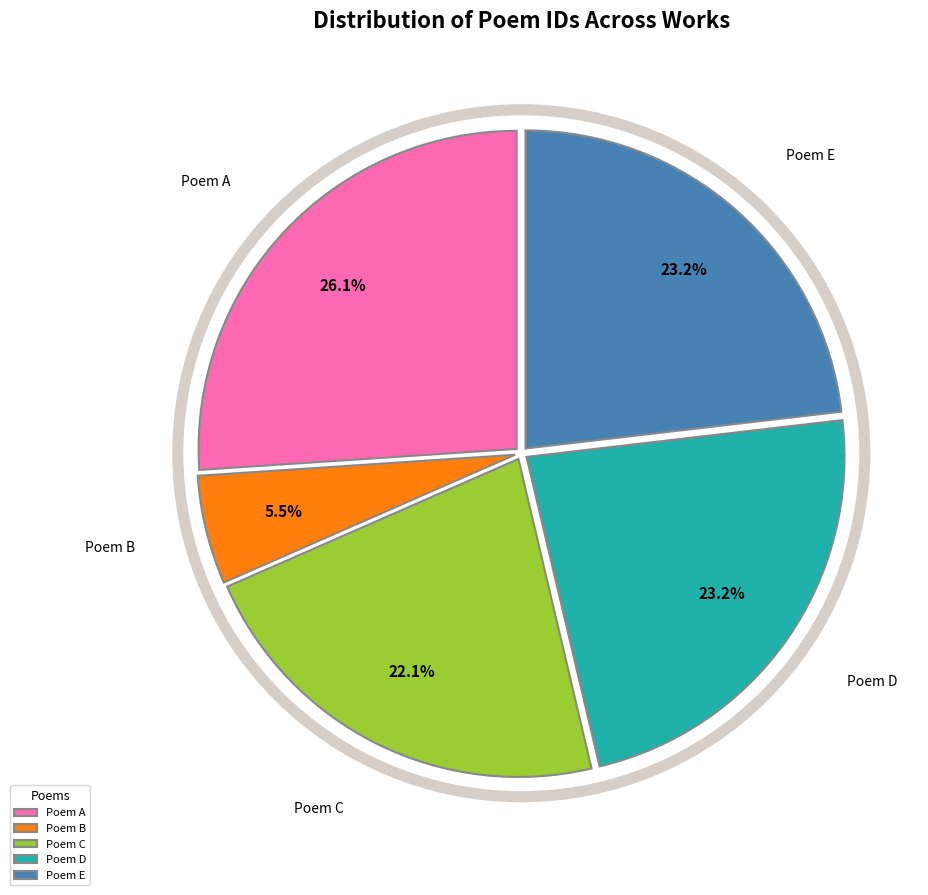

Count the number of slices in the pie.

5